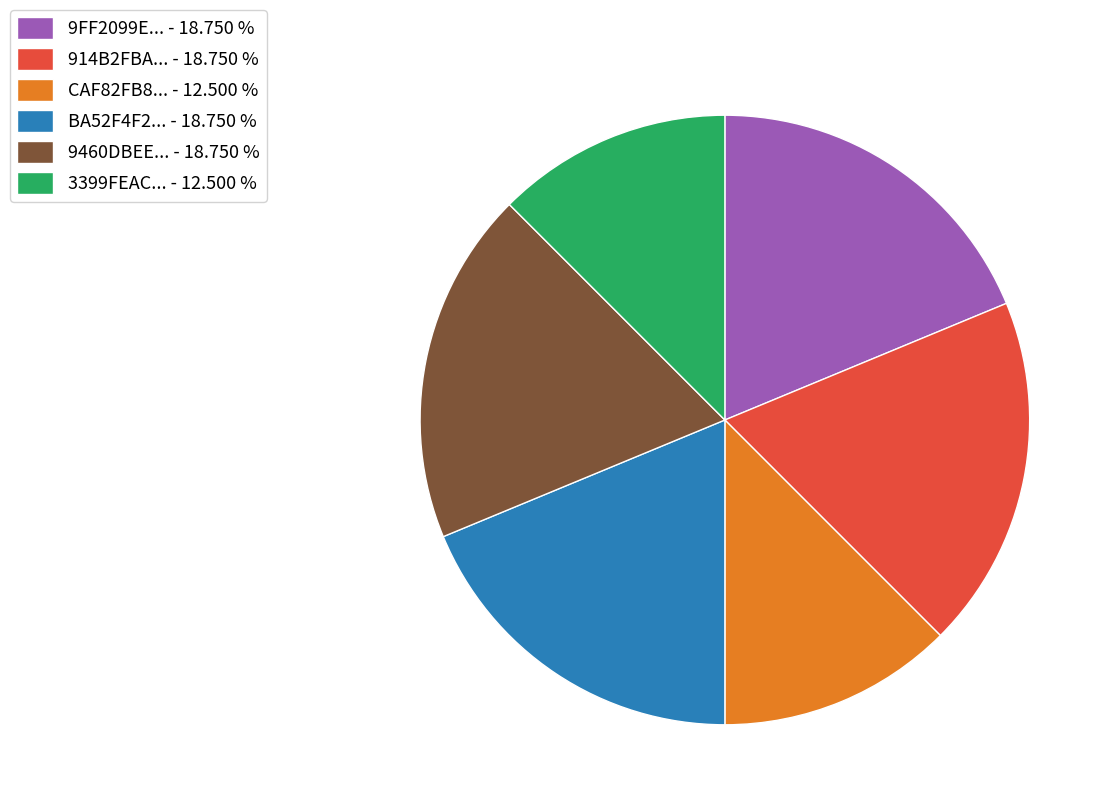

Which has a higher value, 914B2FBA... - 18.750 % or CAF82FB8... - 12.500 %?

914B2FBA... - 18.750 %